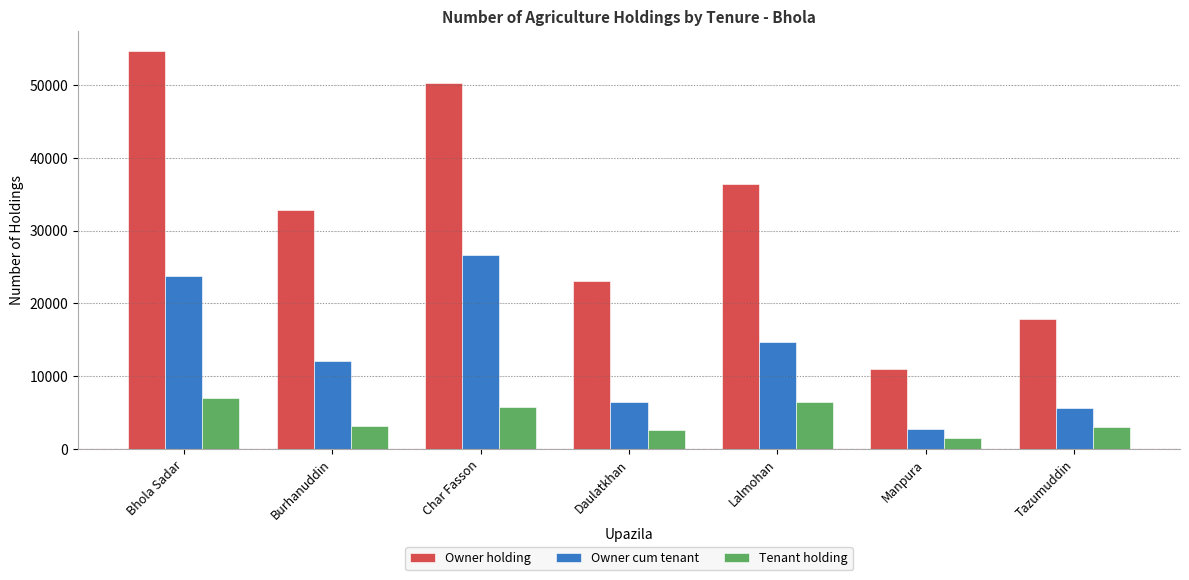

What is the spread (max minus min) of values at Manpura?

9572